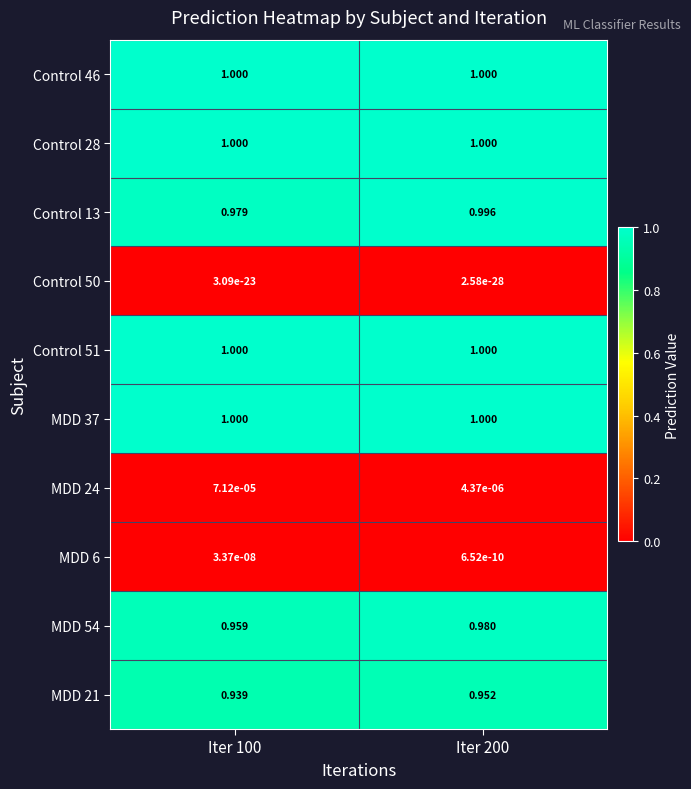

Is the value of Control 50 at Iter 200 greater than the value of MDD 37 at Iter 200?

No